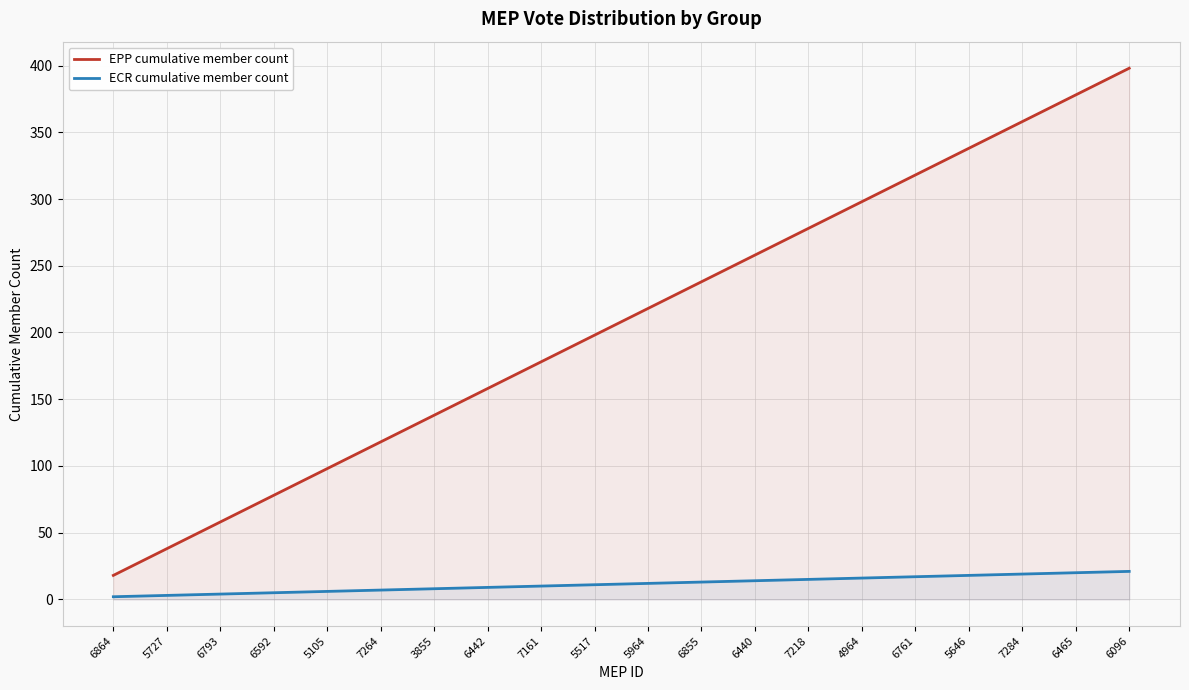

Rank the series at 6761 from highest to lowest value.

EPP cumulative member count, ECR cumulative member count